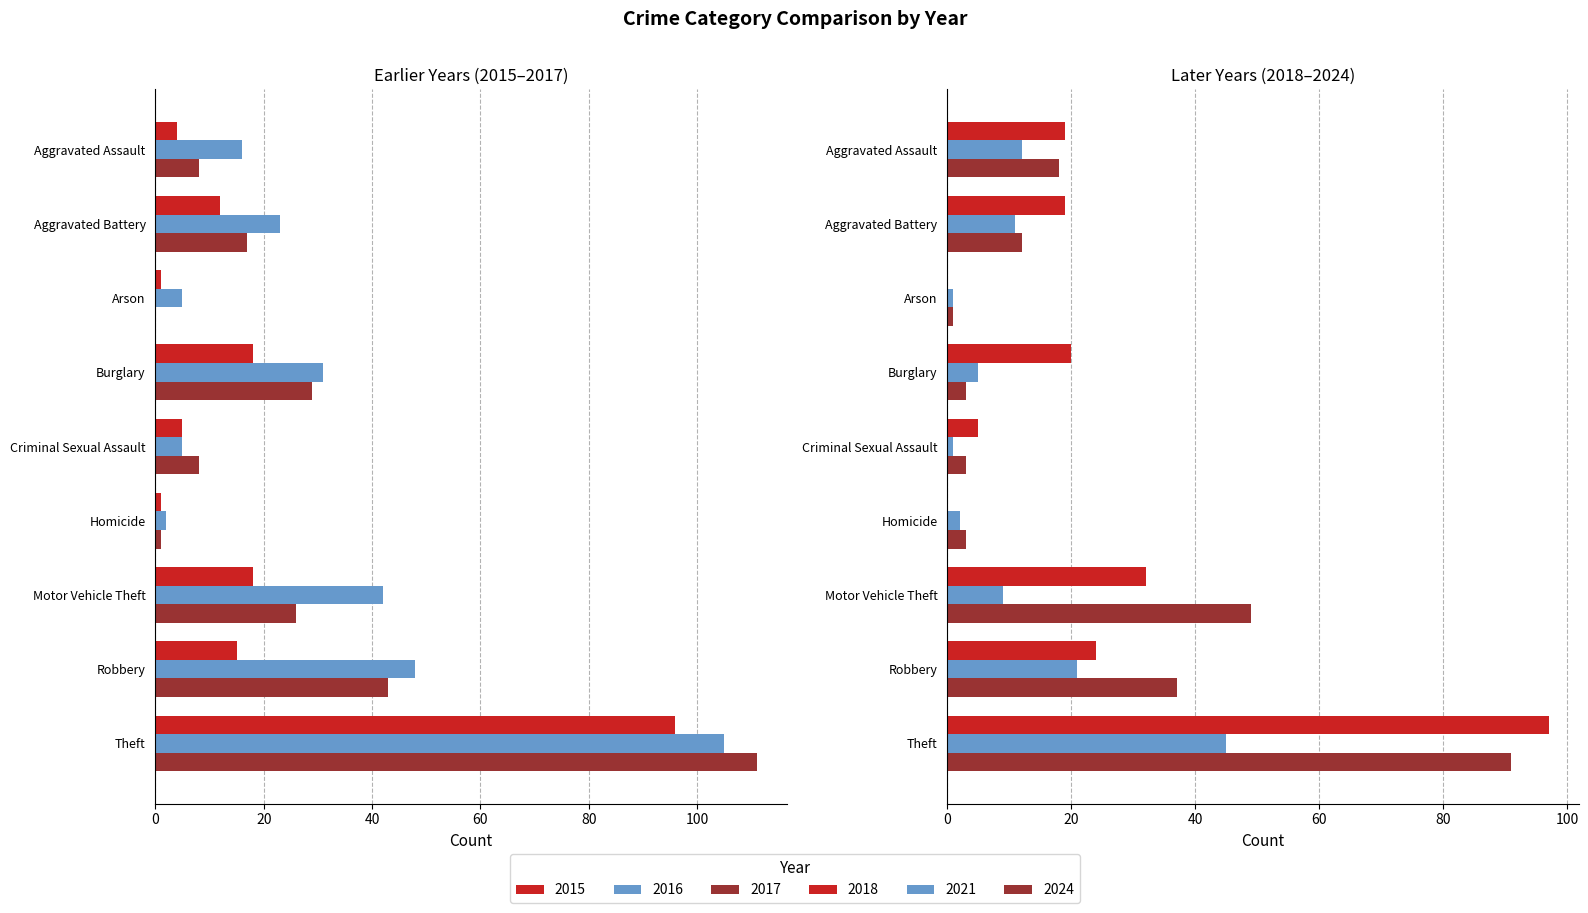

What is the difference between the second highest and second lowest values in the 2024 series?

46